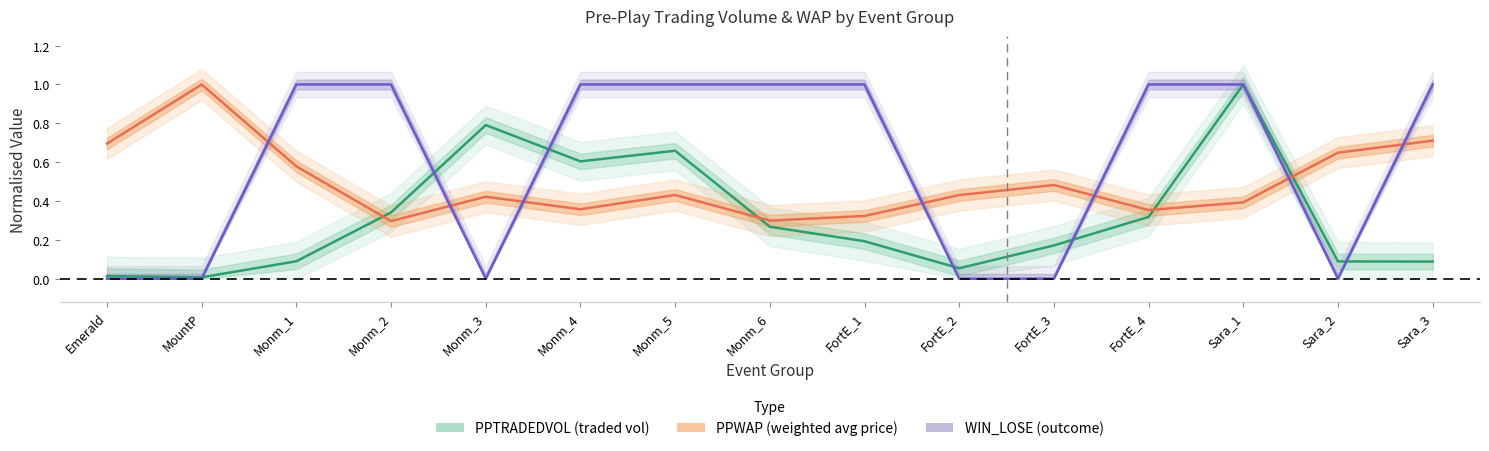

What is the total value across all series at Monm_3?

1.2